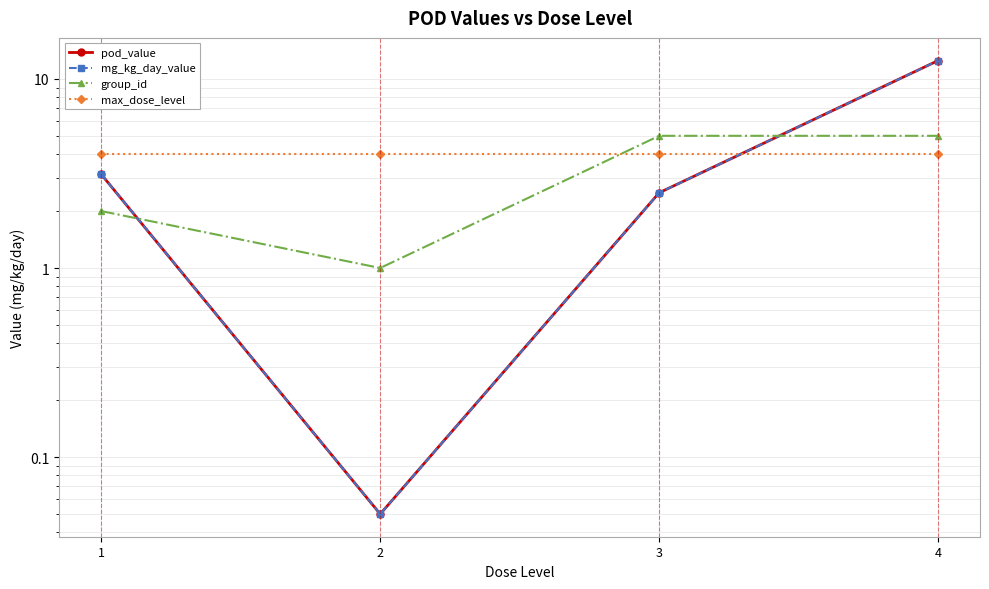

True or false: group_id has a value of 5.0 at 4.

True